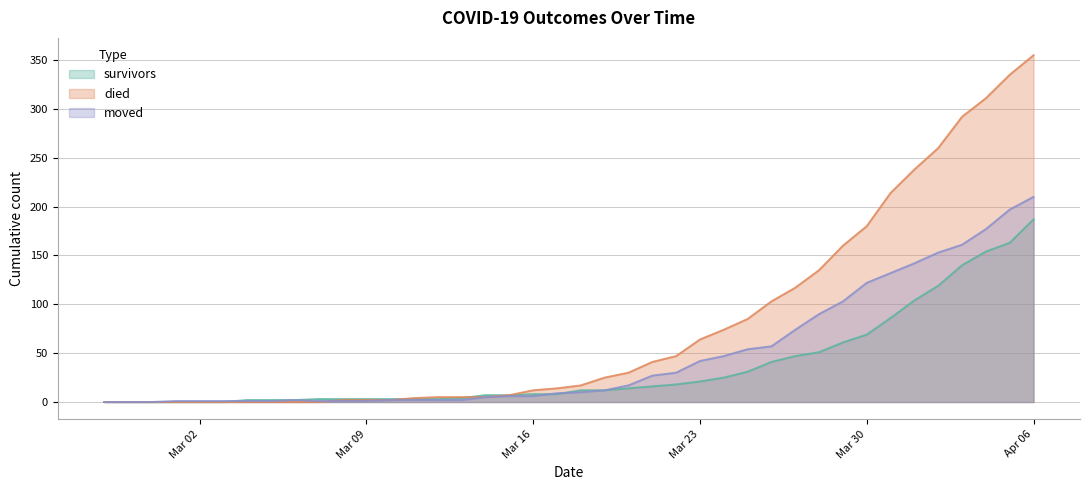

Count the number of data series in this chart.

3